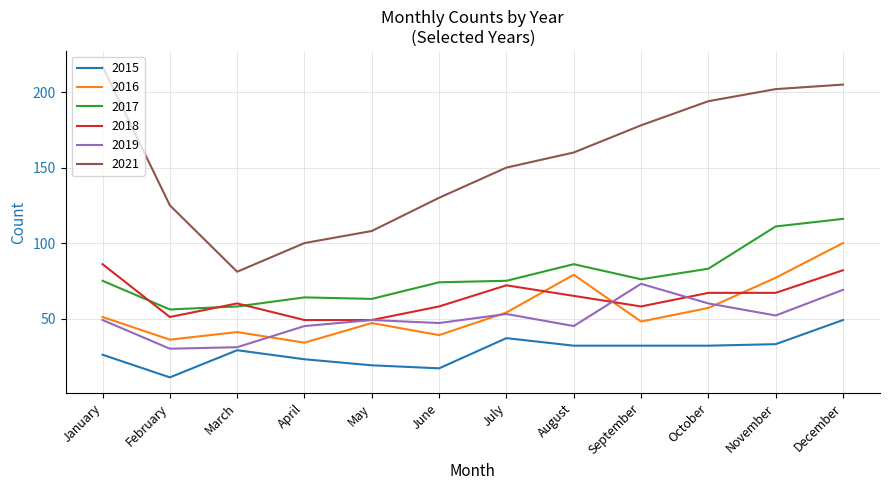

Rank the series by their maximum value, from lowest to highest.

2015, 2019, 2018, 2016, 2017, 2021